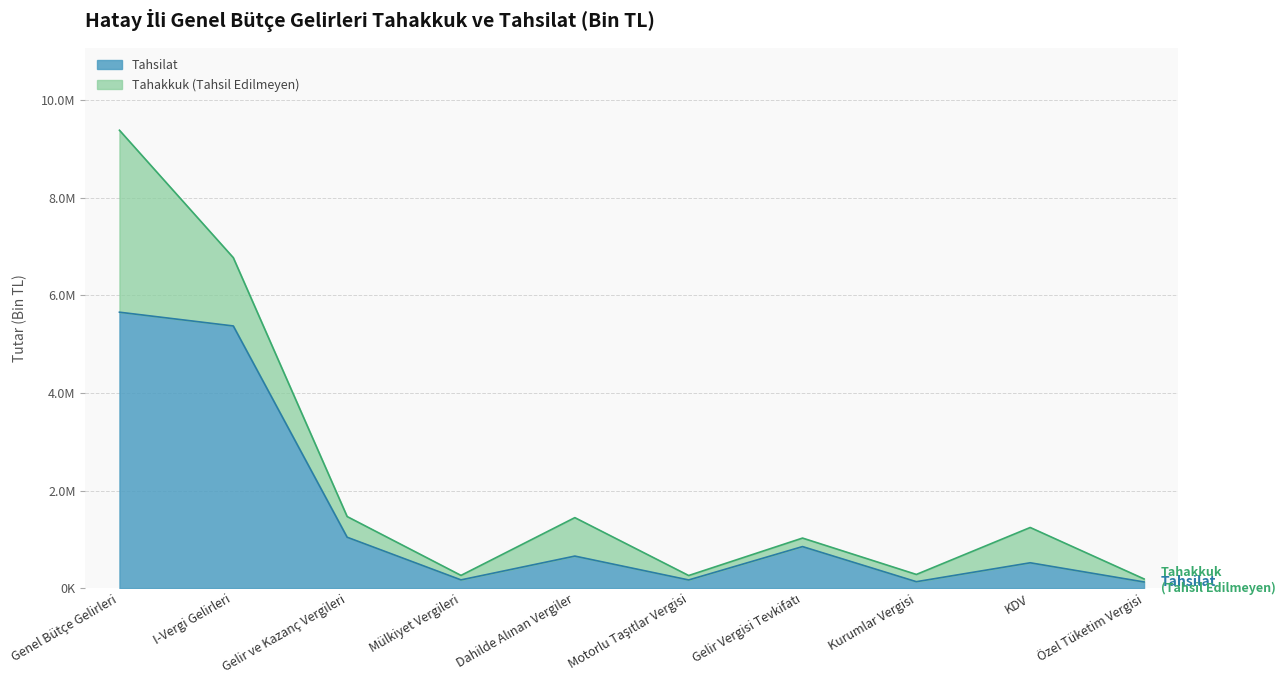

Reading left to right, list all the values displayed in this chart.

Tahakkuk: 9381667	6771080	1466934	260966	1444674	258554	1025917	280648	1242693	188493
Tahsilat: 5653903	5371853	1042988	169046	656764	167657	851374	132061	519545	126451